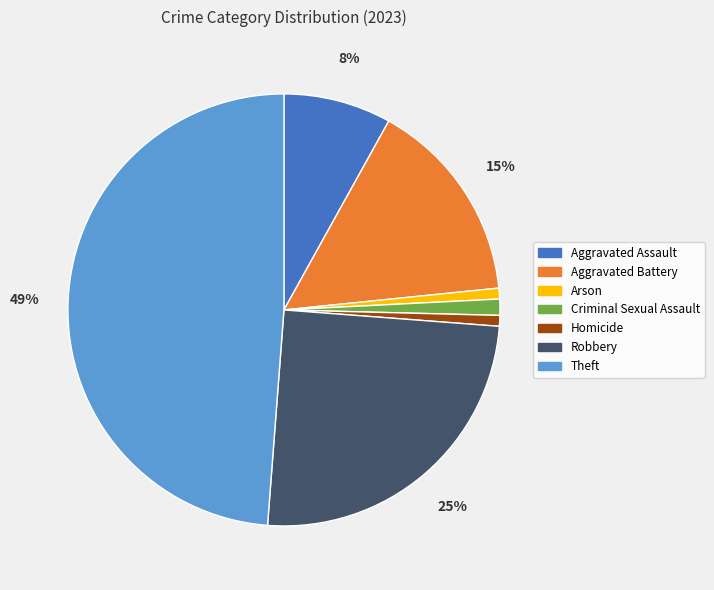

What is the largest slice in the pie chart?

Theft